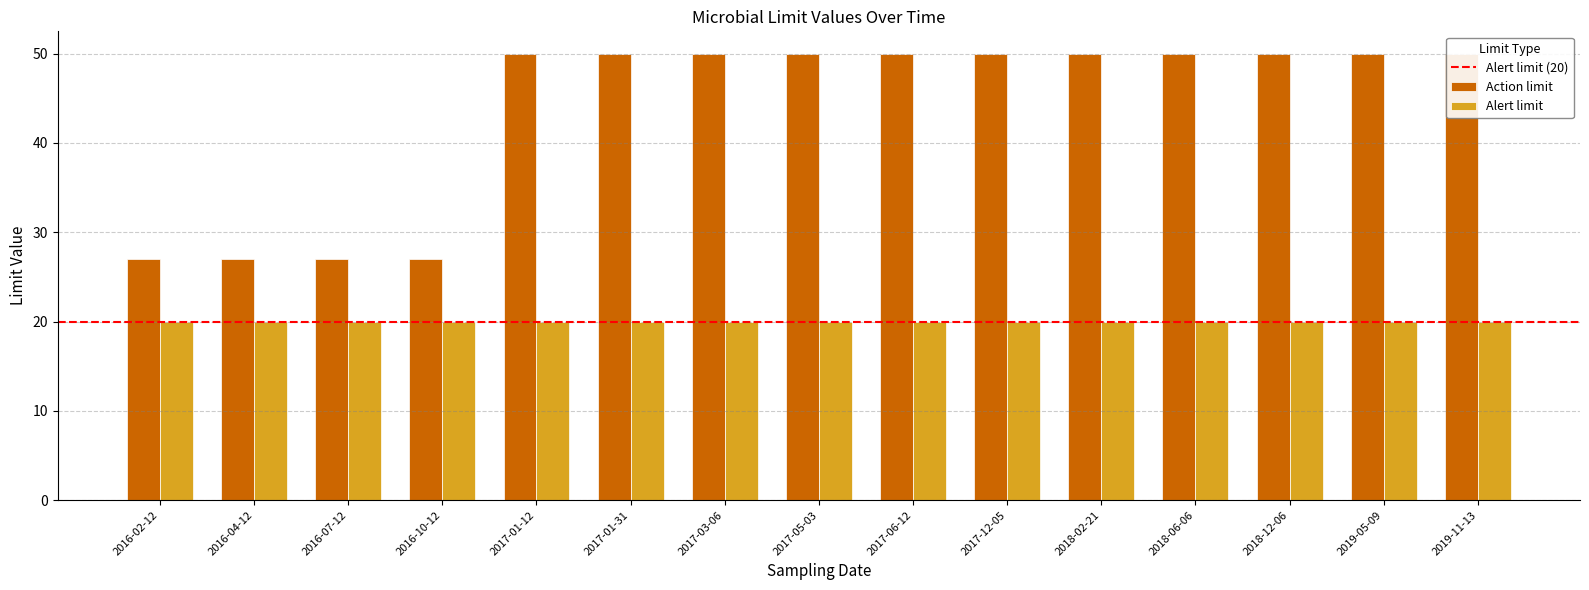

True or false: the data shows 50 at 2018-12-06.

True